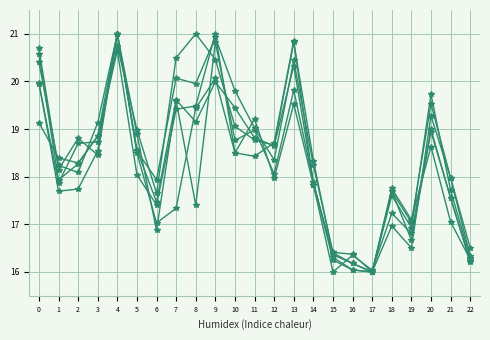

Count the number of categories in the chart.

23